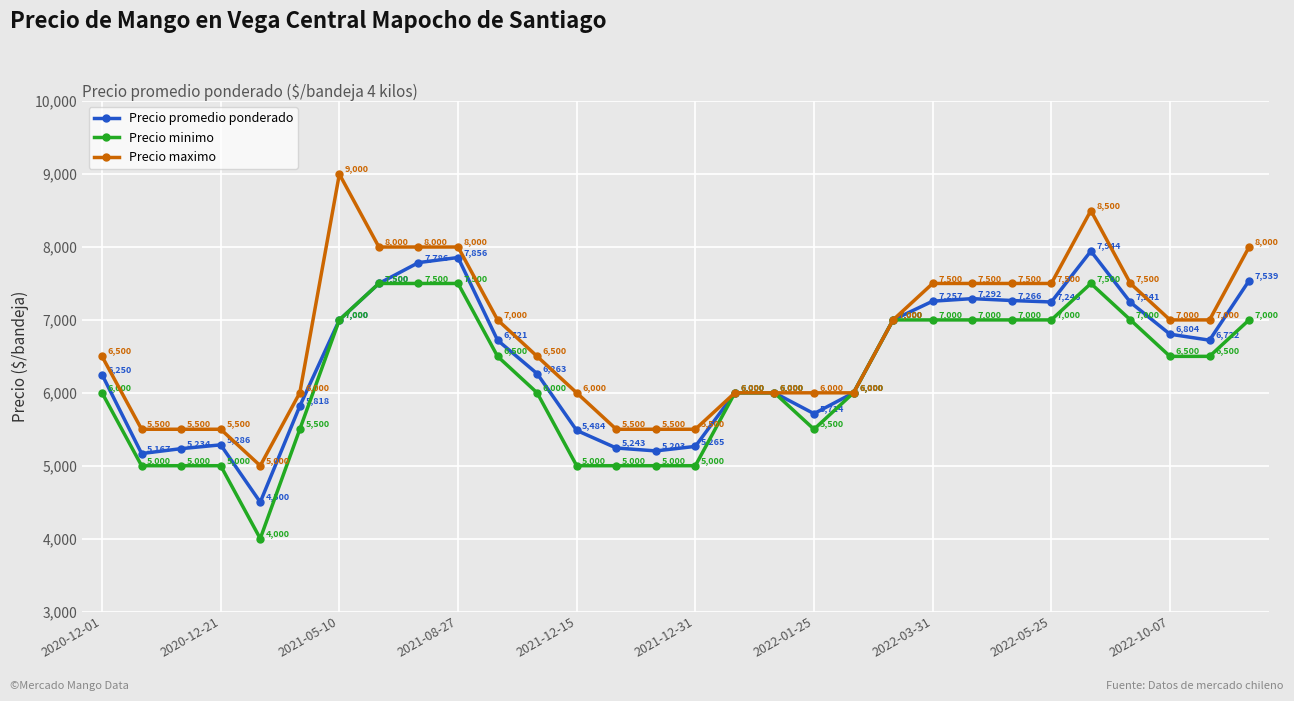

How many interior local valleys does the Precio promedio ponderado series have?

6